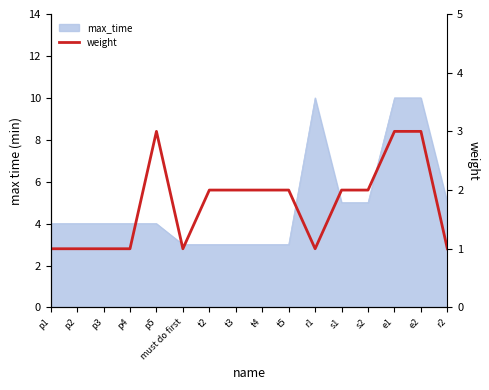

What is the average value?

2